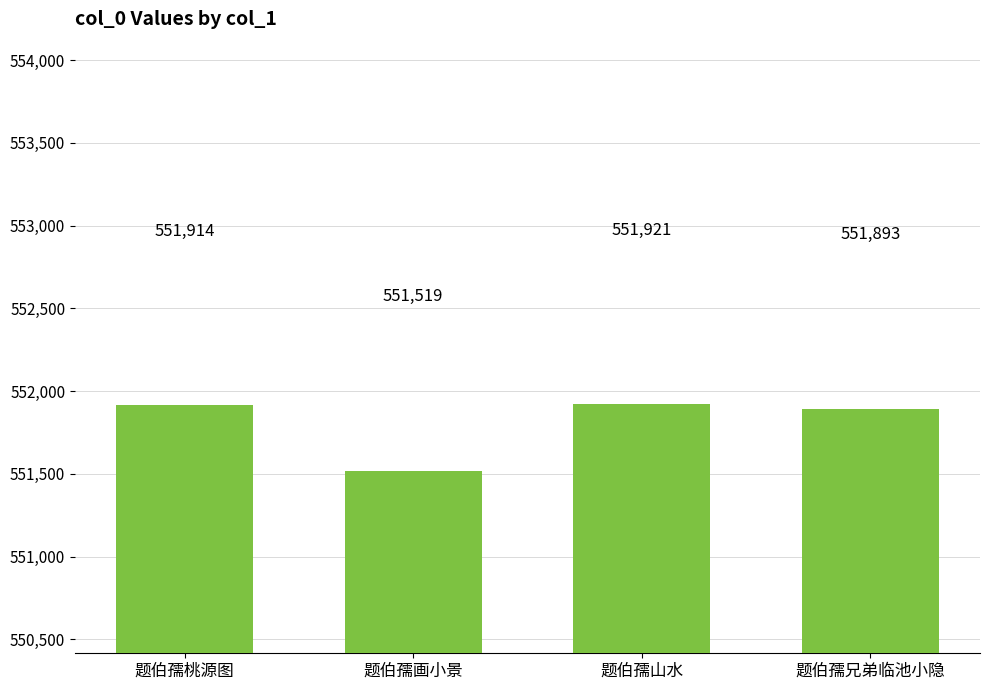

Are the bars horizontal?

No